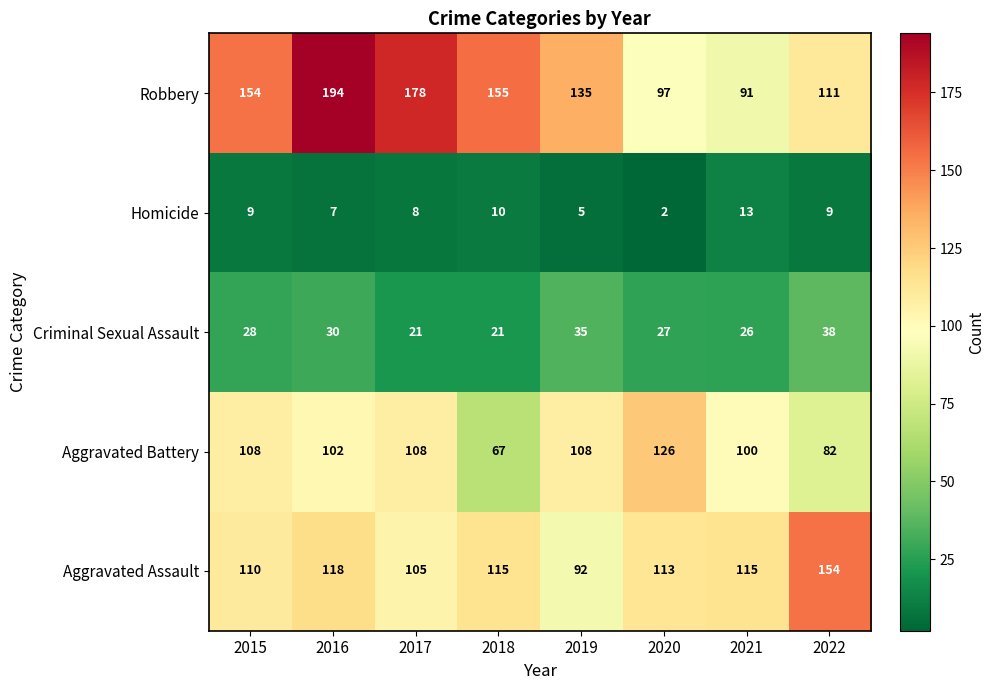

What is the total value across all series at 2021?

345